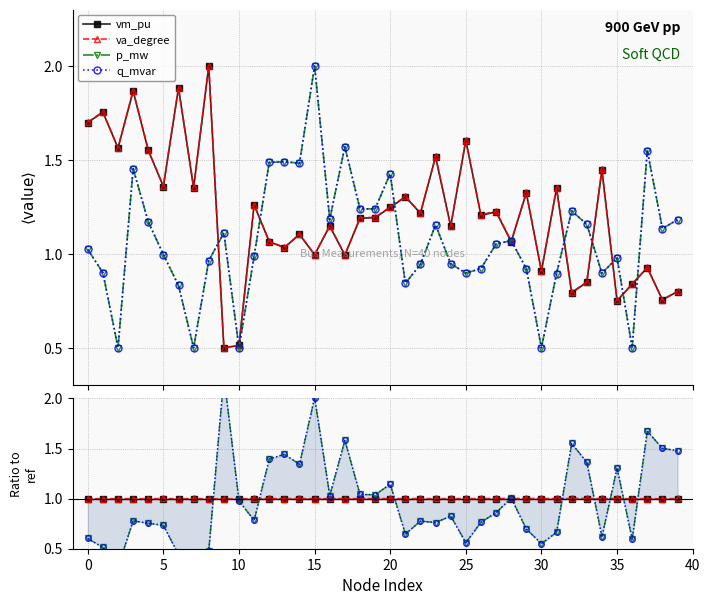

After their last crossing, which series has the higher values: q_mvar or vm_pu?

q_mvar